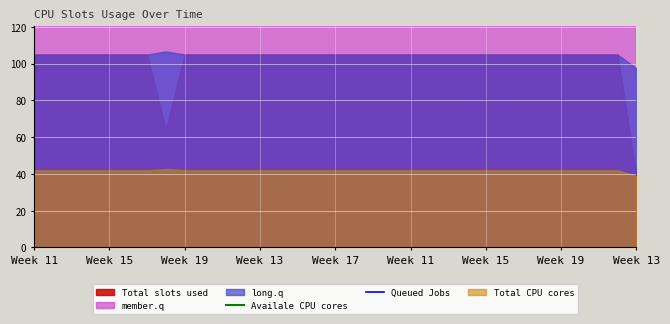

Does the chart display data point markers on the line(s)?

No